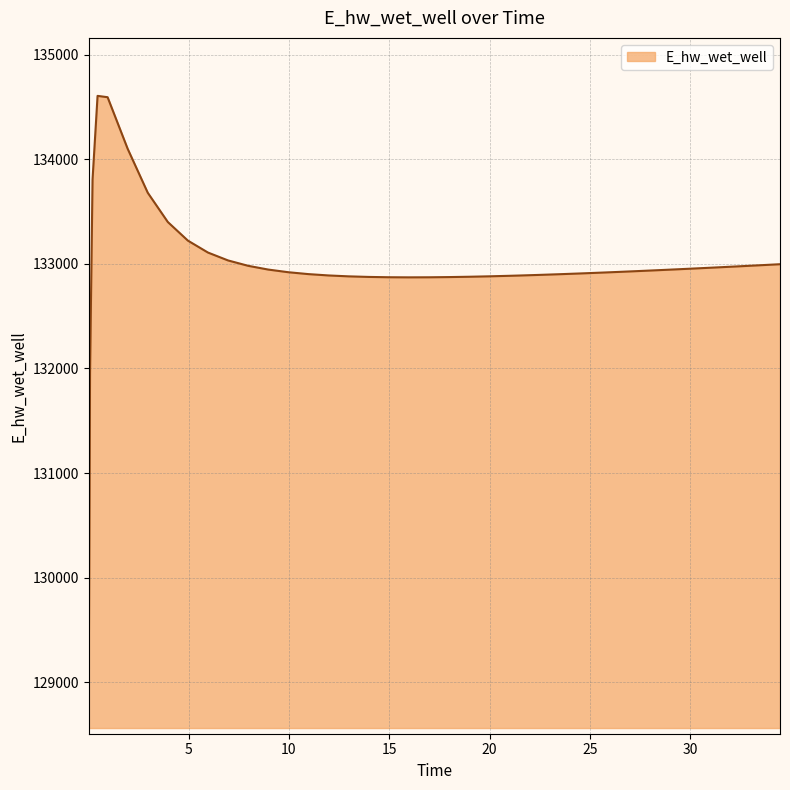

What is the smallest value displayed?

129061.9